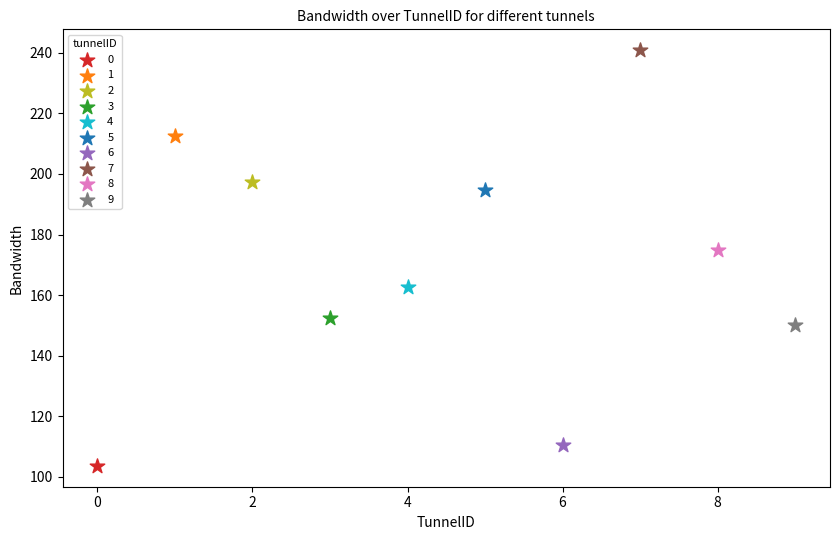

Which series contains the lowest Y value?

0